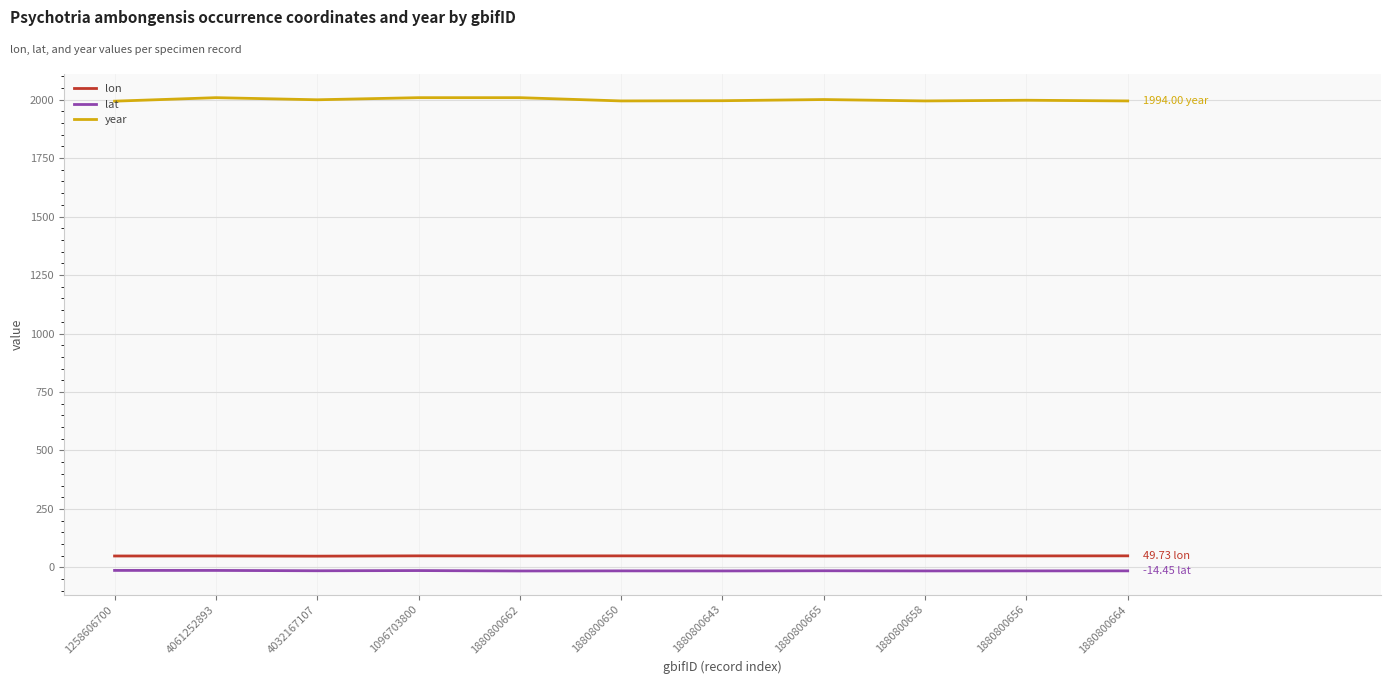

Which series has the largest total across all categories?

year